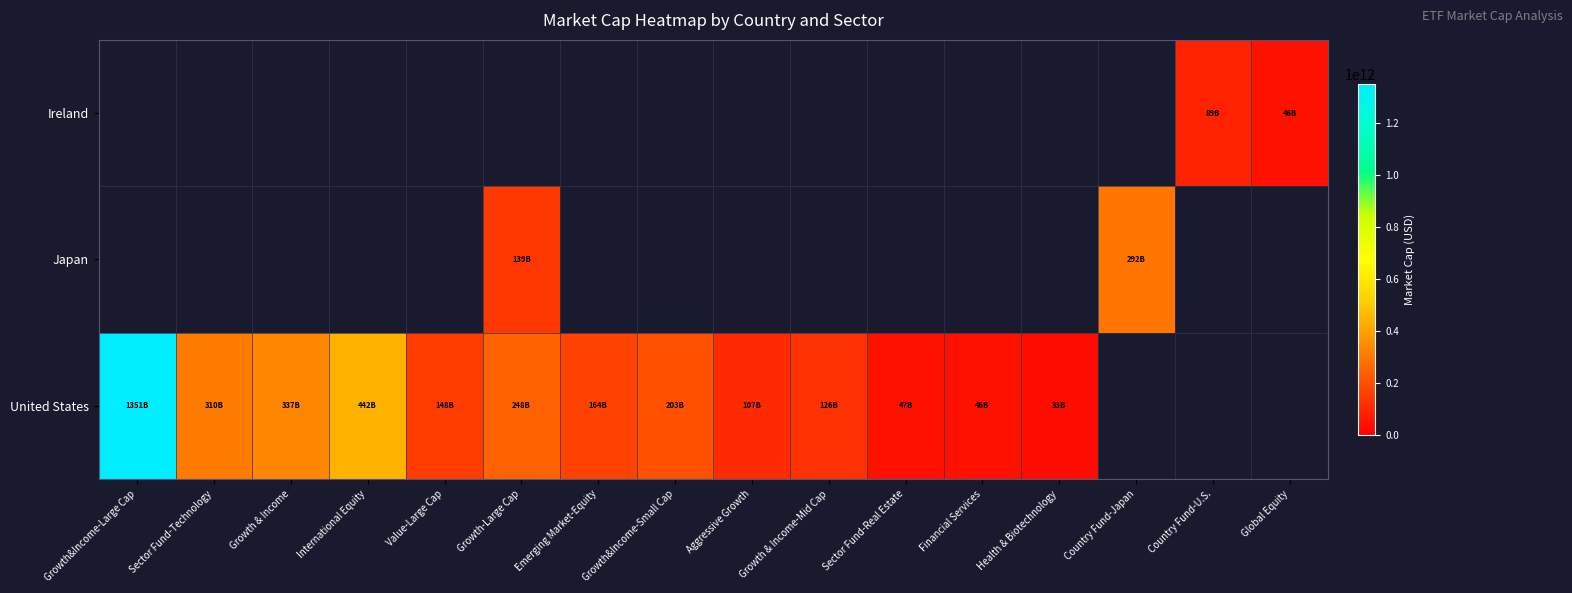

Which series has the largest range (max minus min)?

United States